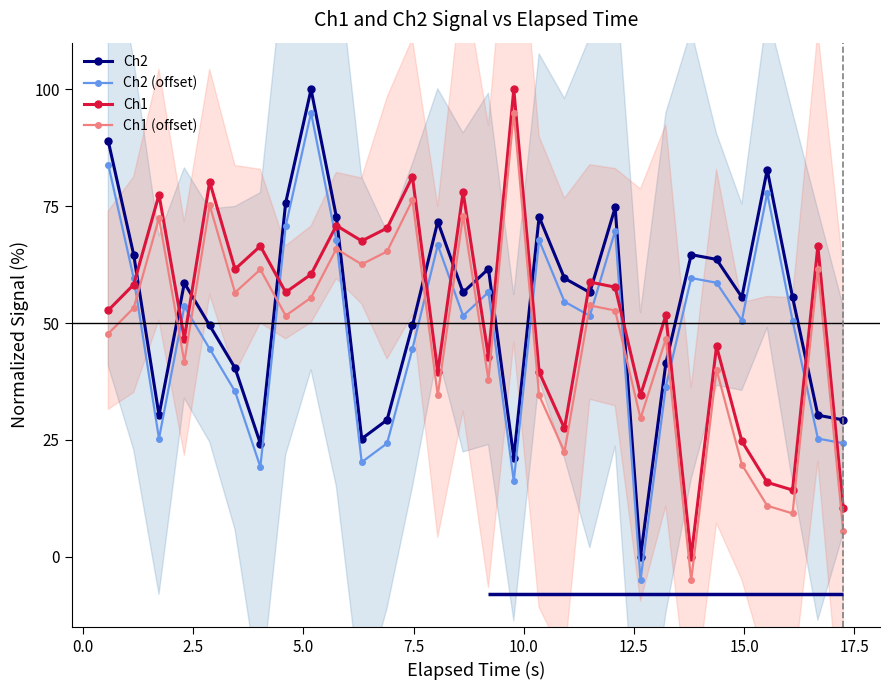

What is the value of the Ch2 point at the 25th from the left?

63.6